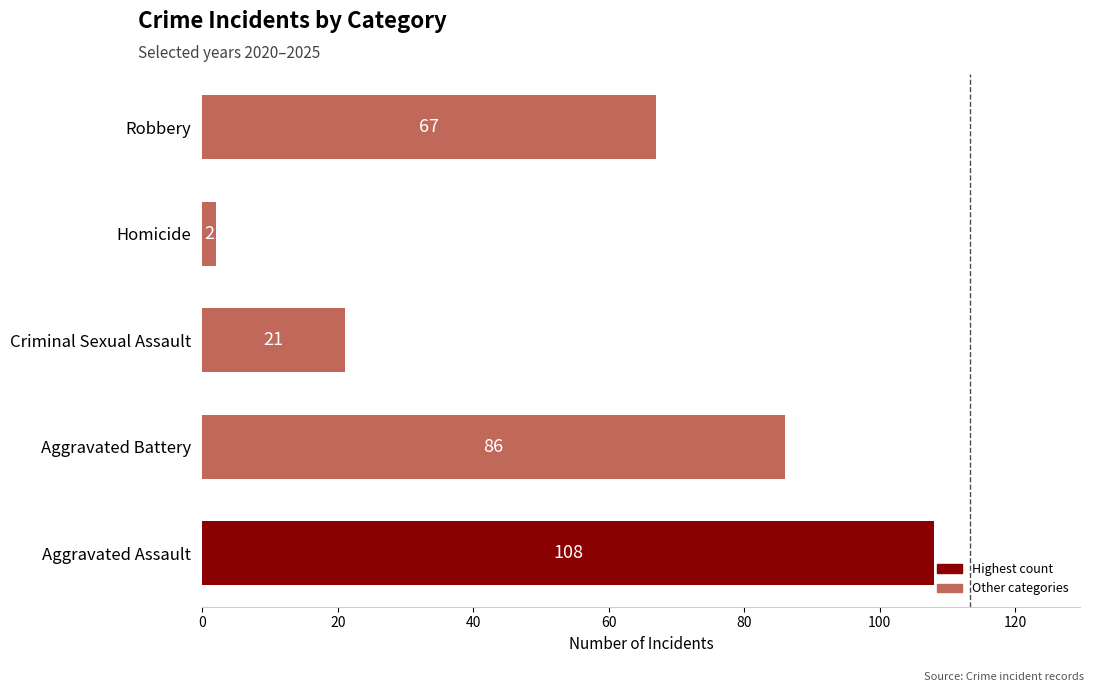

Count the values in the range 21 to 86.

3